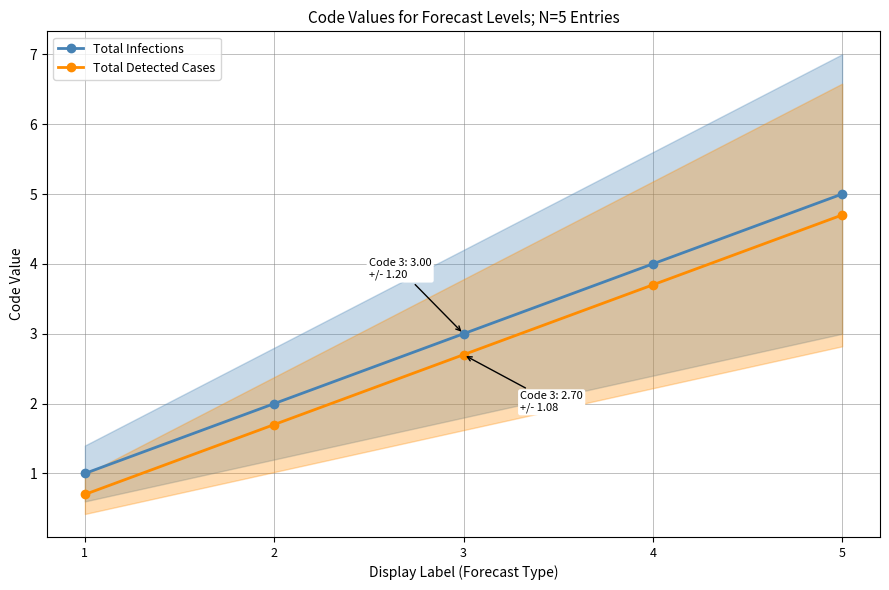

Reading left to right, what are all the values shown in this chart?

Total Infections: 1=1.0	2=2.0	3=3.0	4=4.0	5=5.0
Total Detected Cases: 1=0.7	2=1.7	3=2.7	4=3.7	5=4.7